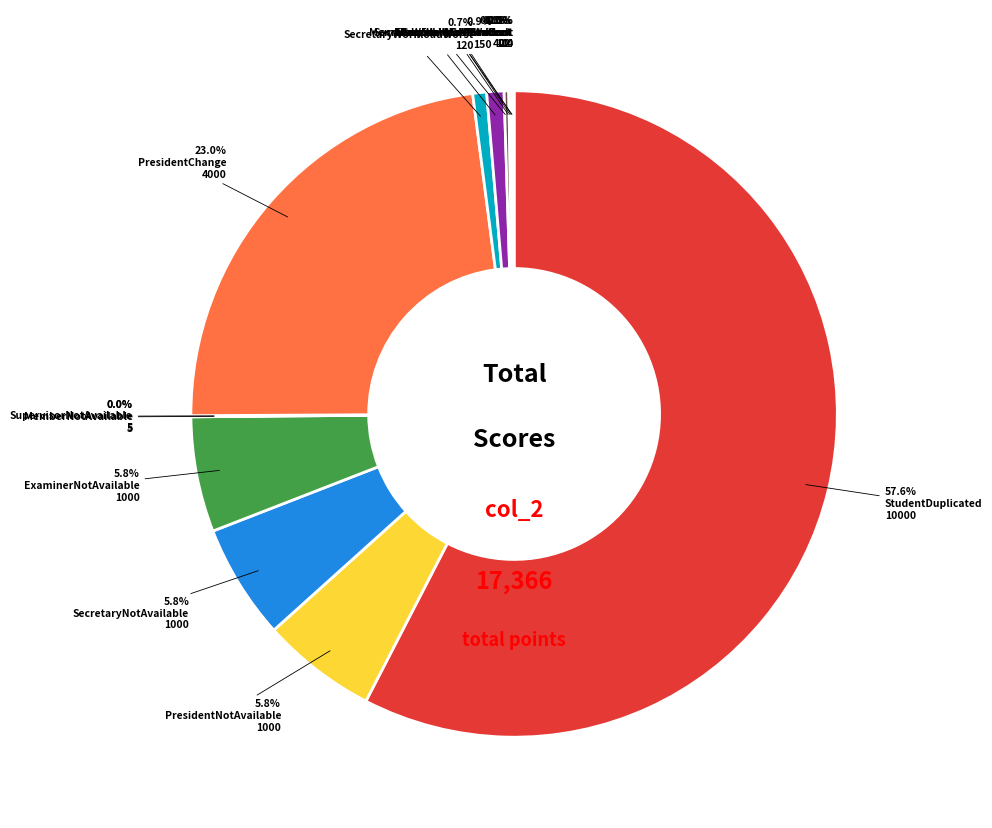

Does any single category account for the majority?

Yes